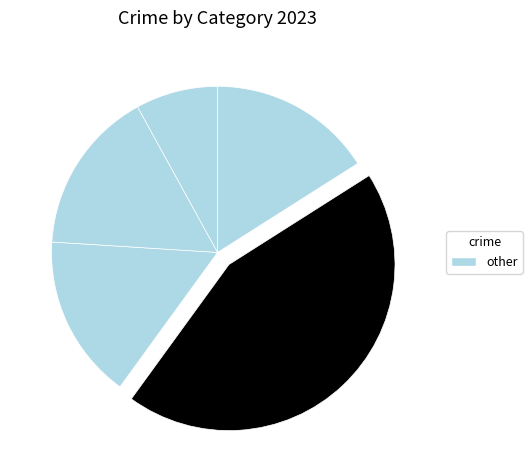

Is there a majority slice in this chart?

No